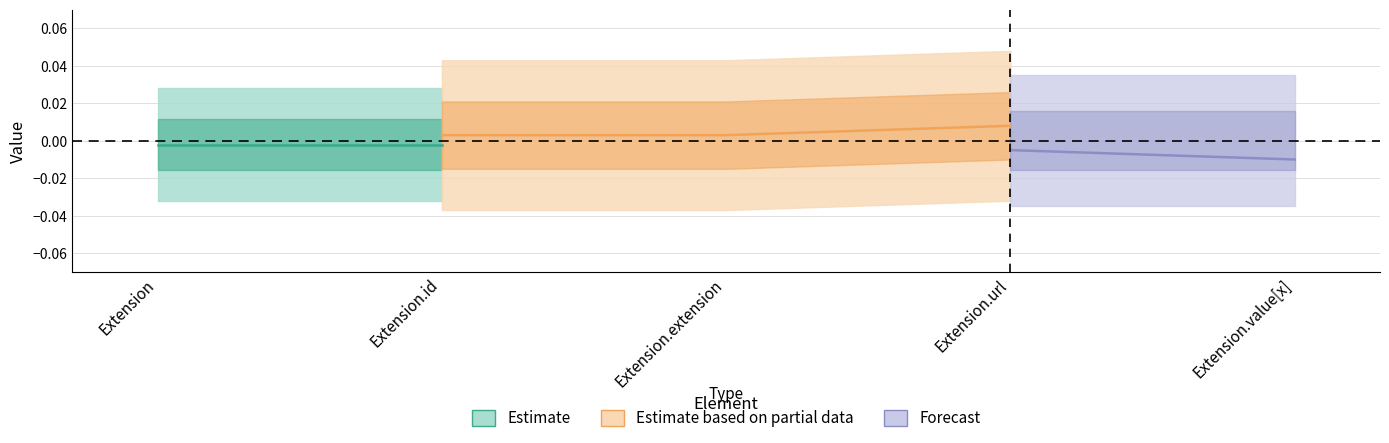

Where is the first local maximum for Min?

Extension.url